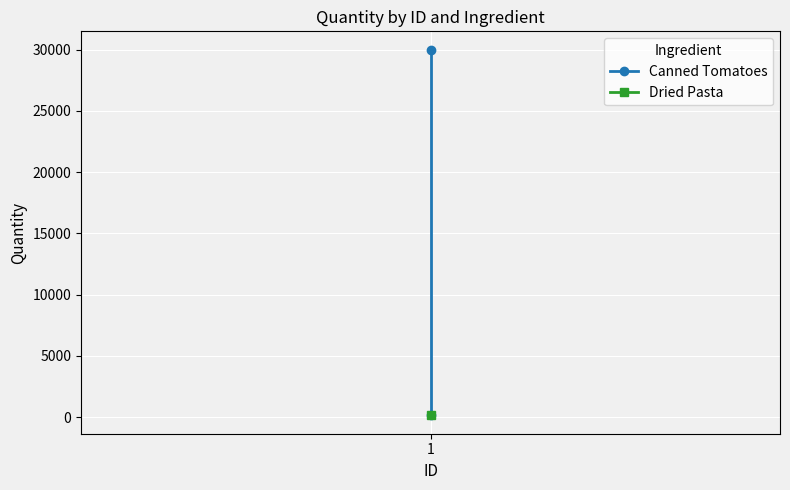

Is this an area chart (filled region under the line)?

No